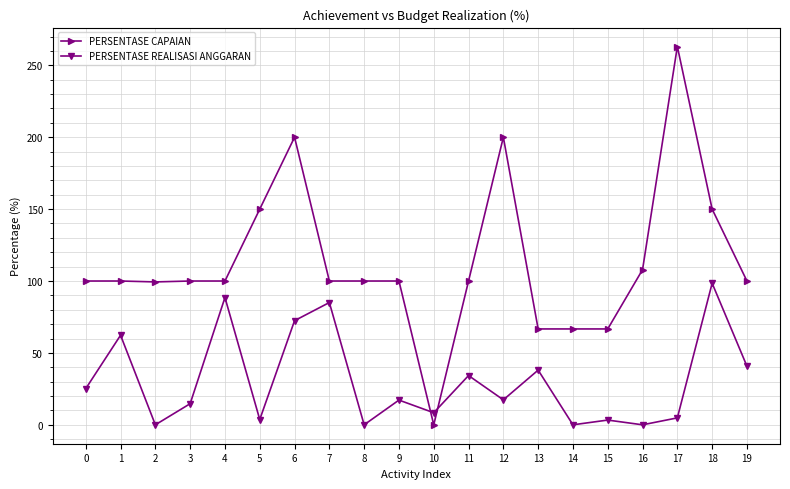

What is the spread (max minus min) of values at 1?

37.7